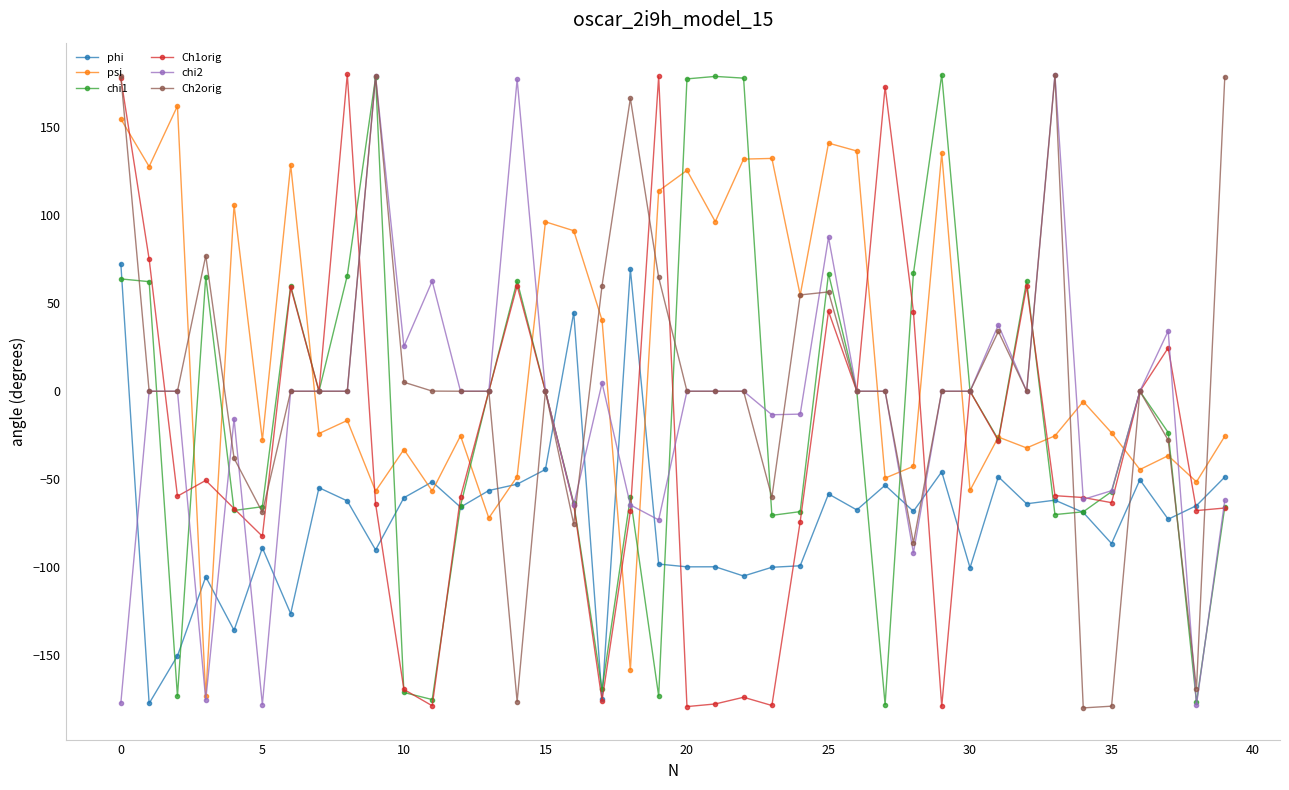

True or false: Ch2orig has more than 1 points higher than both neighbors.

True